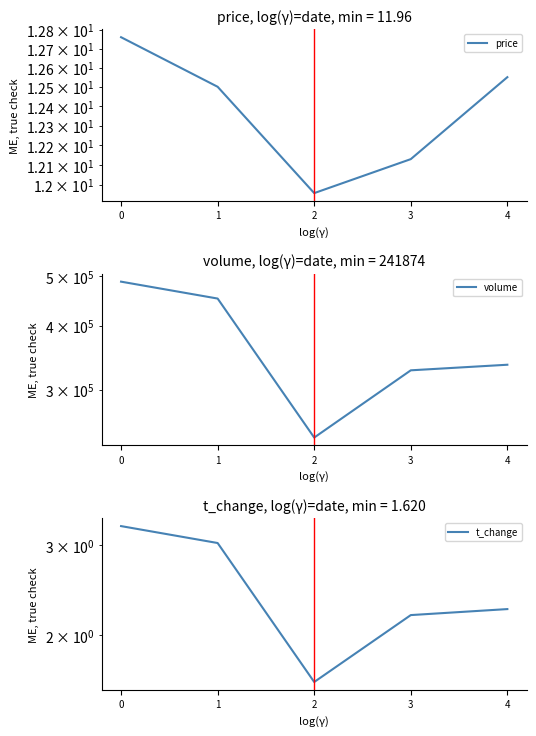

What is the average value of the price series?

12.4